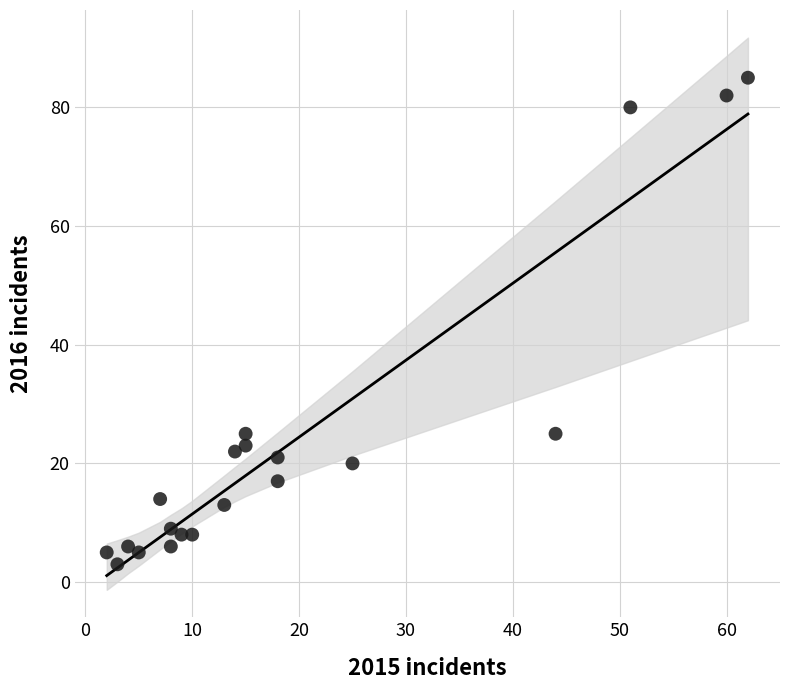

What is the range of Y values (max minus min)?

82